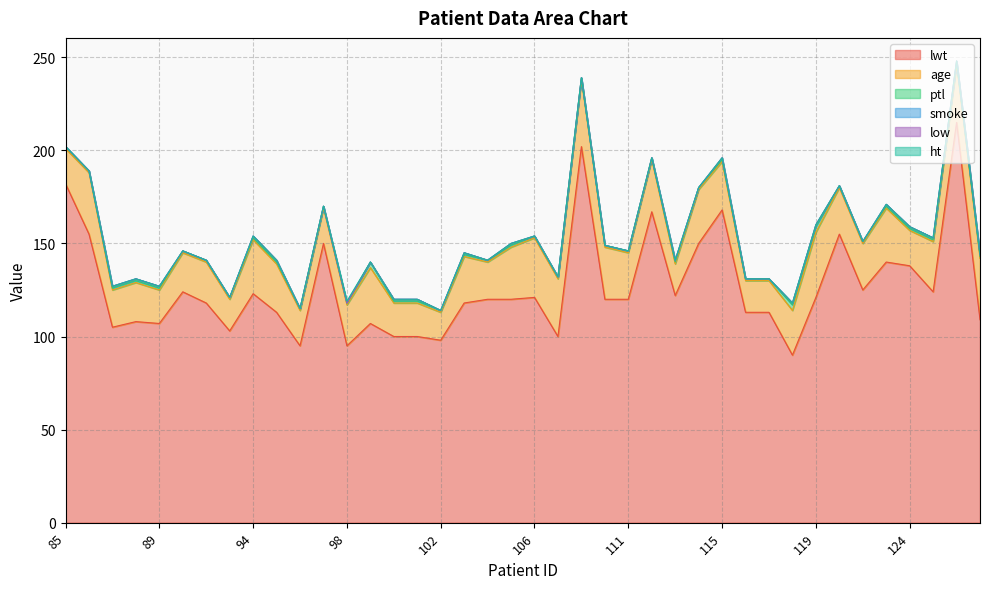

Reading left to right, list all the values displayed in this chart.

lwt: 85=182	86=155	87=105	88=108	89=107	91=124	92=118	93=103	94=123	95=113	96=95	97=150	98=95	99=107	100=100	101=100	102=98	103=118	104=120	105=120	106=121	107=100	108=202	109=120	111=120	112=167	113=122	114=150	115=168	116=113	117=113	118=90	119=121	120=155	121=125	123=140	124=138	125=124	126=215	127=109
age: 85=19	86=33	87=20	88=21	89=18	91=21	92=22	93=17	94=29	95=26	96=19	97=19	98=22	99=30	100=18	101=18	102=15	103=25	104=20	105=28	106=32	107=31	108=36	109=28	111=25	112=28	113=17	114=29	115=26	116=17	117=17	118=24	119=35	120=25	121=25	123=29	124=19	125=27	126=31	127=33
ptl: 85=1	86=1	87=1	88=1	89=1	91=1	92=1	93=1	94=1	95=1	96=1	97=1	98=1	99=3	100=1	101=1	102=1	103=1	104=1	105=1	106=1	107=1	108=1	109=1	111=1	112=1	113=1	114=1	115=1	116=1	117=1	118=3	119=3	120=1	121=1	123=1	124=1	125=1	126=1	127=1
smoke: 85=0	86=0	87=1	88=1	89=1	91=0	92=0	93=0	94=1	95=1	96=0	97=0	98=0	99=0	100=1	101=1	102=0	103=1	104=0	105=1	106=0	107=0	108=0	109=0	111=0	112=0	113=1	114=0	115=1	116=0	117=0	118=1	119=1	120=0	121=0	123=1	124=1	125=1	126=1	127=1
low: 85=0	86=0	87=0	88=0	89=0	91=0	92=0	93=0	94=0	95=0	96=0	97=0	98=0	99=0	100=0	101=0	102=0	103=0	104=0	105=0	106=0	107=0	108=0	109=0	111=0	112=0	113=0	114=0	115=0	116=0	117=0	118=0	119=0	120=0	121=0	123=0	124=0	125=0	126=0	127=0
ht: 85=0	86=0	87=0	88=0	89=0	91=0	92=0	93=0	94=0	95=0	96=0	97=0	98=1	99=0	100=0	101=0	102=0	103=0	104=0	105=0	106=0	107=0	108=0	109=0	111=0	112=0	113=0	114=0	115=0	116=0	117=0	118=0	119=0	120=0	121=0	123=0	124=0	125=0	126=0	127=0